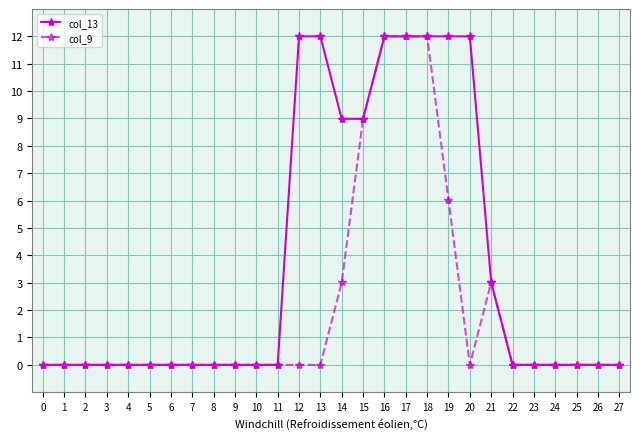

How many lines are shown in the chart?

2